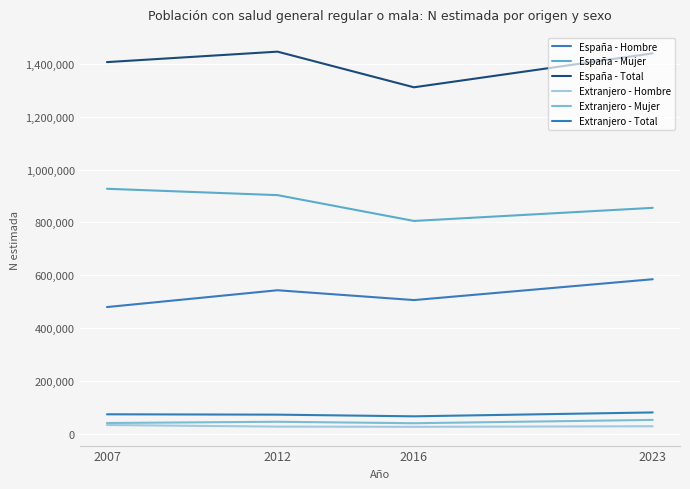

The España - Hombre series shows 505879 at 2016. True or false?

True